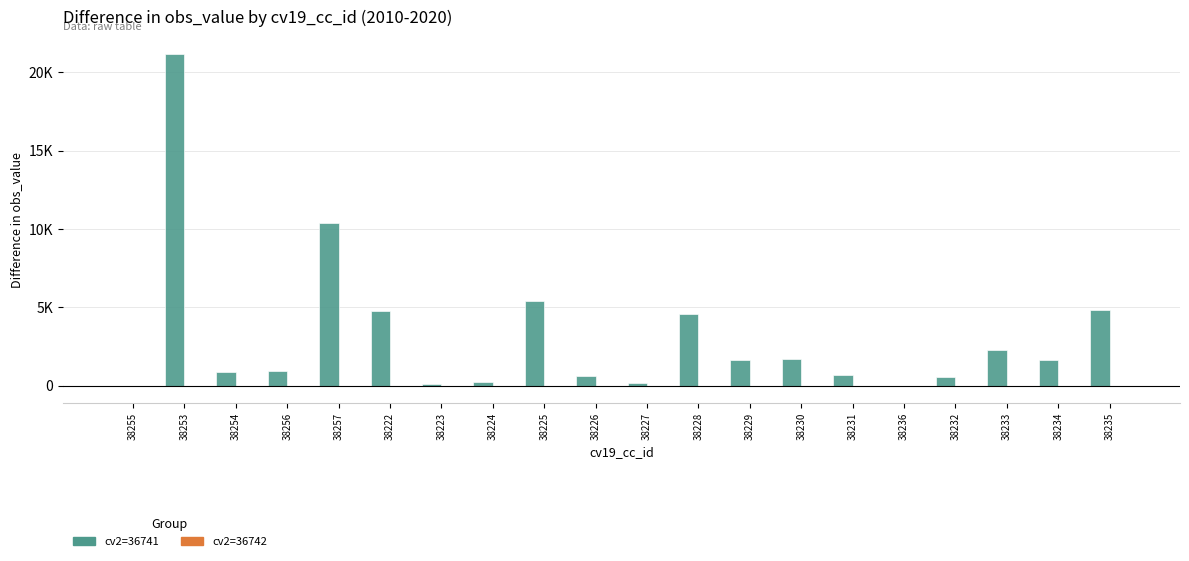

Reading left to right, list all the values displayed in this chart.

cv2=36741: 0	21196	844	918	10416	4795	94	236	5429	634	160	4593	1628	1700	711	-35	543	2302	1670	4822
cv2=36742: 0	-7	-7	-7	-7	-7	-7	-7	-7	-7	-7	-7	-7	-7	-7	-7	-7	-7	-7	-7